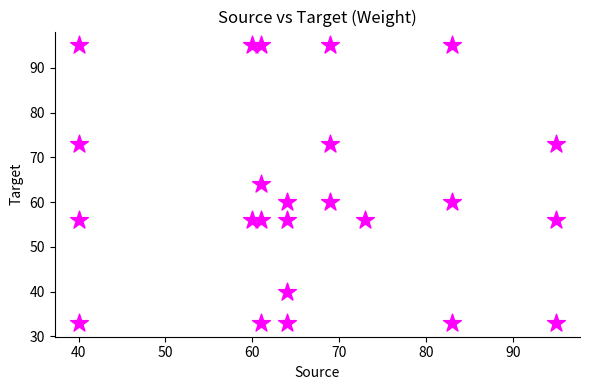

What is the range of X values (max minus min)?

55